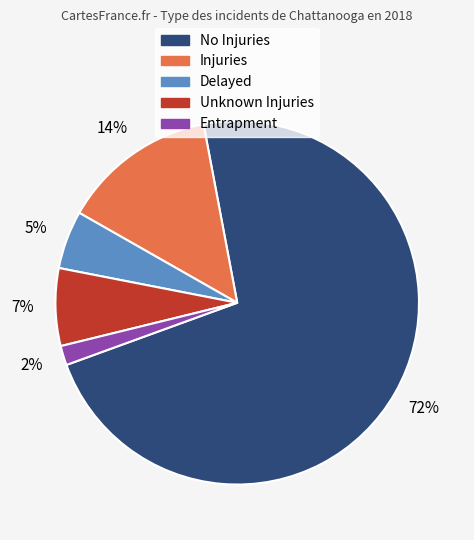

Is there a majority slice in this chart?

Yes